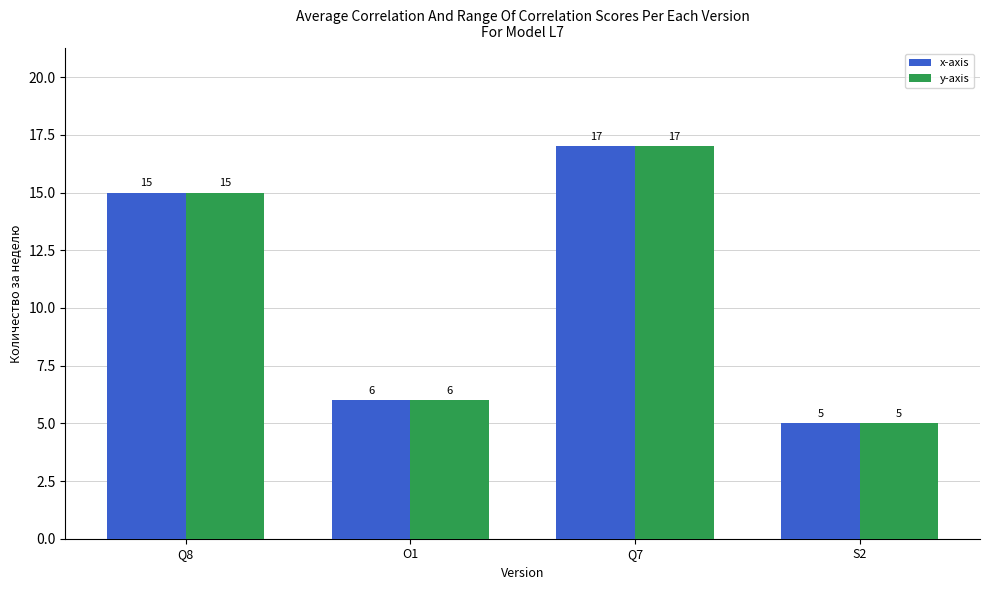

Is the value of y-axis at Q8 greater than the value of x-axis at O1?

Yes